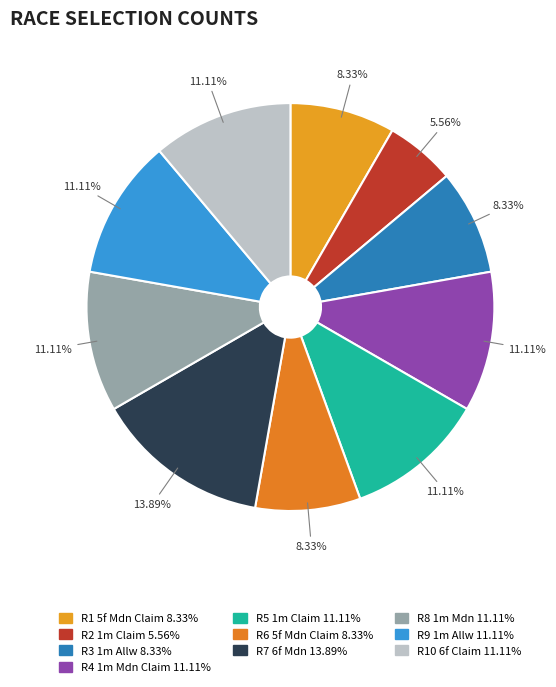

Is it true that R9 1m Allw is 1% of the pie?

False